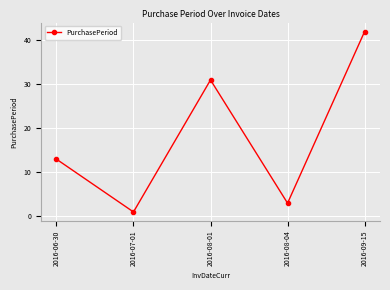

List the labels in order of value, largest first.

2016-09-15, 2016-08-01, 2016-06-30, 2016-08-04, 2016-07-01